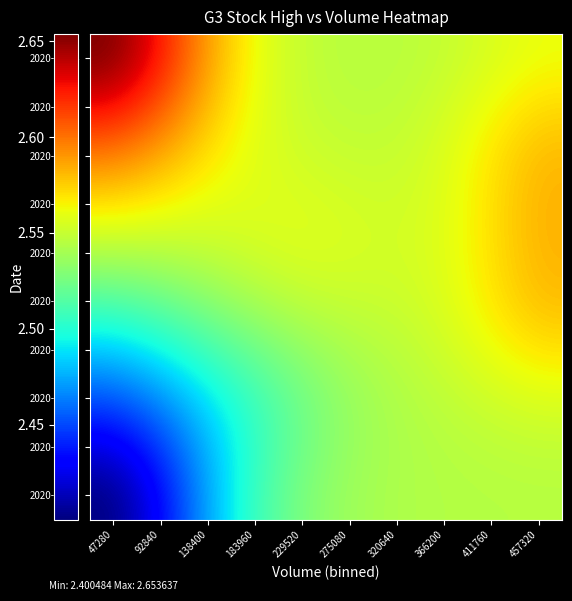

Between 411760 and 366200, which is larger?

411760